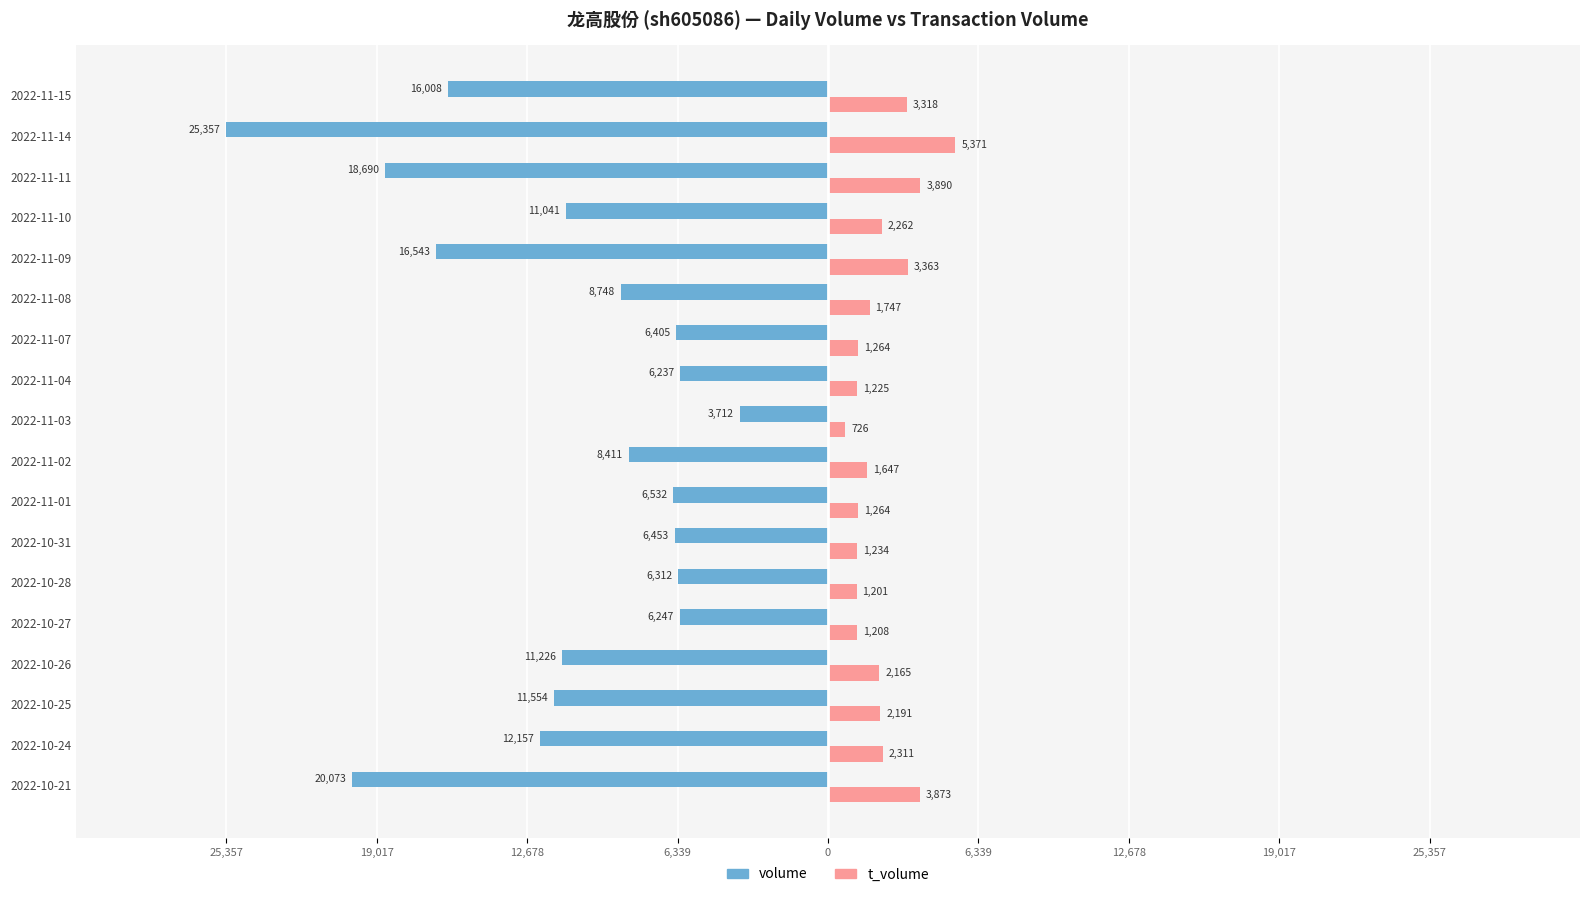

What are all the series names shown in the legend?

volume, t_volume